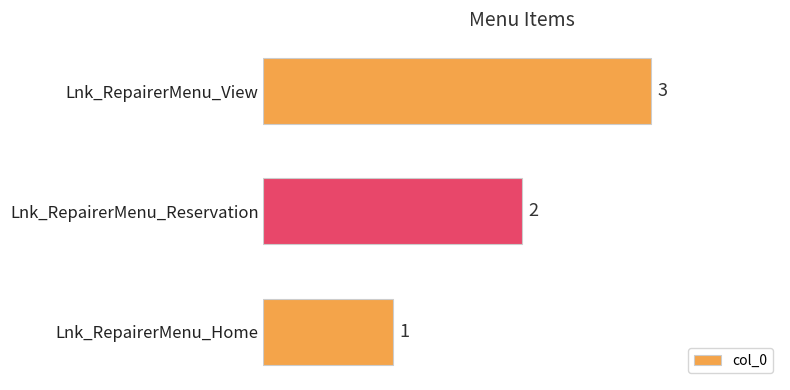

Which category has the highest value across all series?

Lnk_RepairerMenu_View